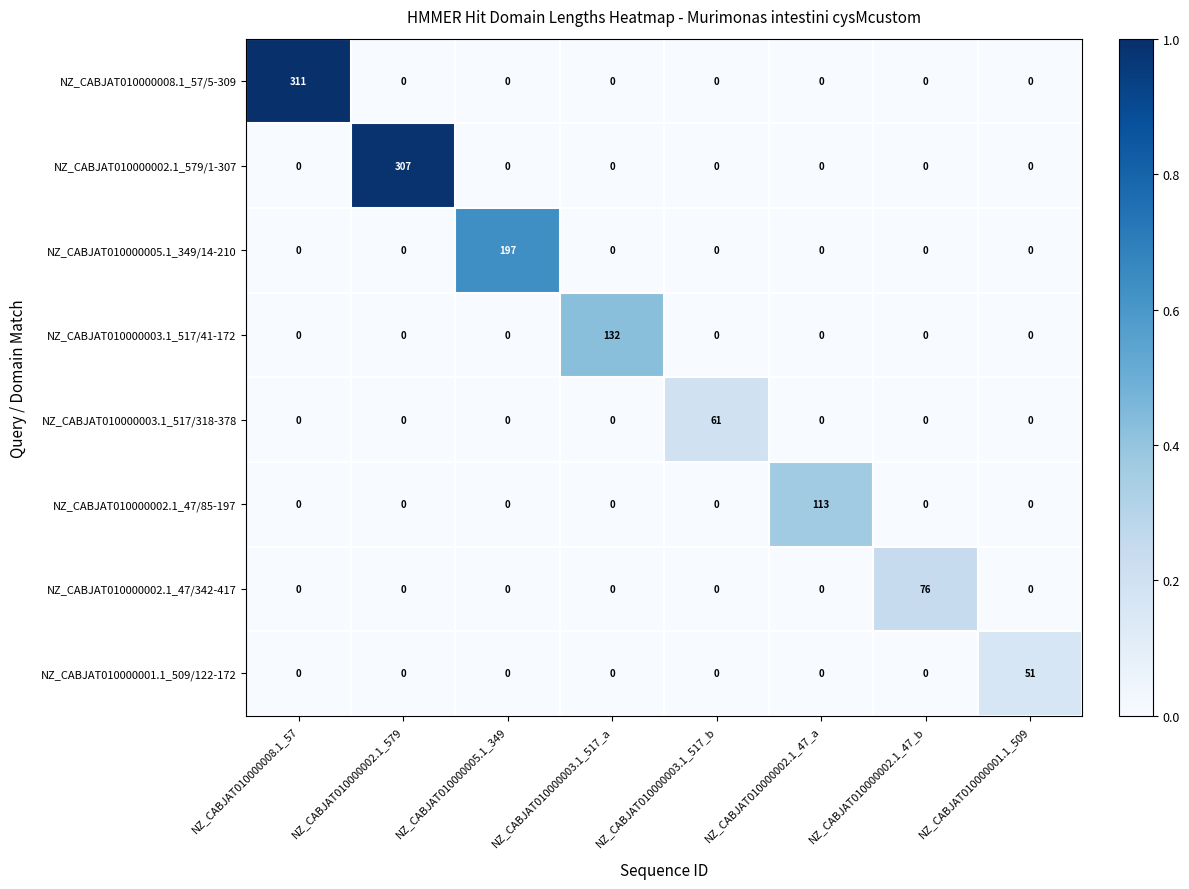

Rank the series by their maximum value, from highest to lowest.

NZ_CABJAT010000008.1_57/5-309, NZ_CABJAT010000002.1_579/1-307, NZ_CABJAT010000005.1_349/14-210, NZ_CABJAT010000003.1_517/41-172, NZ_CABJAT010000002.1_47/85-197, NZ_CABJAT010000002.1_47/342-417, NZ_CABJAT010000003.1_517/318-378, NZ_CABJAT010000001.1_509/122-172